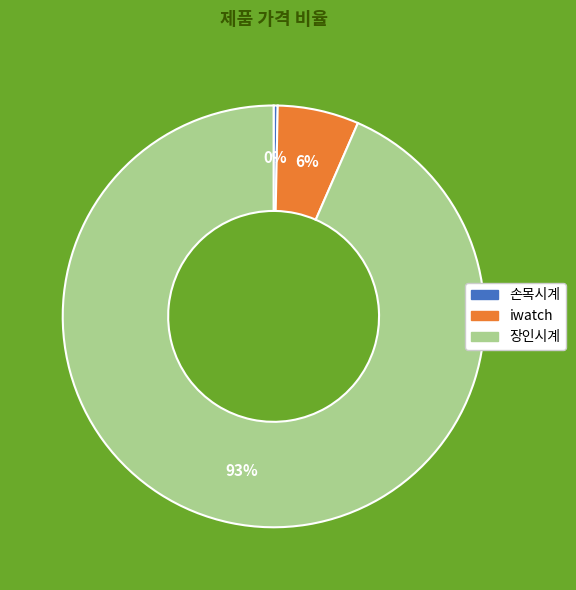

True or false: iwatch accounts for 6% of the total.

True